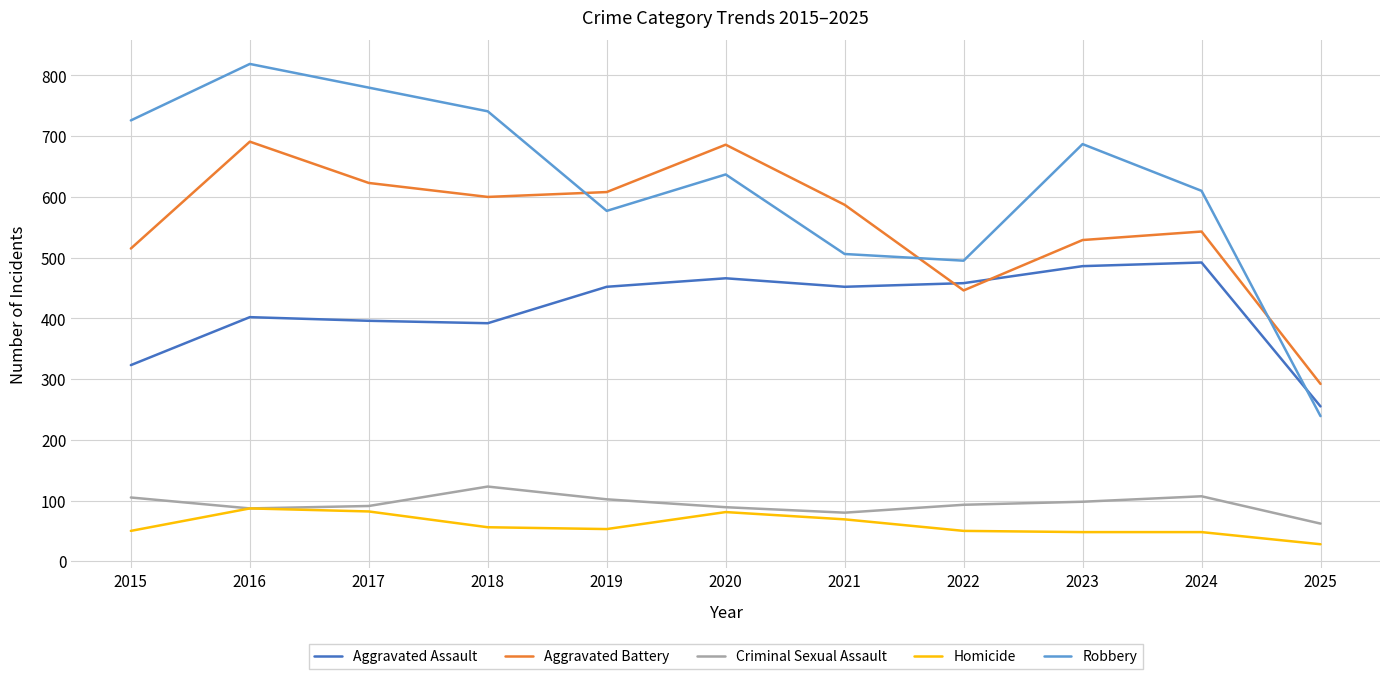

What is the average value of the Criminal Sexual Assault series?

94